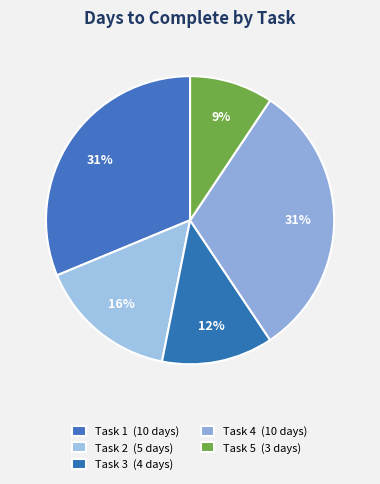

To the nearest percent, what percentage of the pie is Task 4?

31%